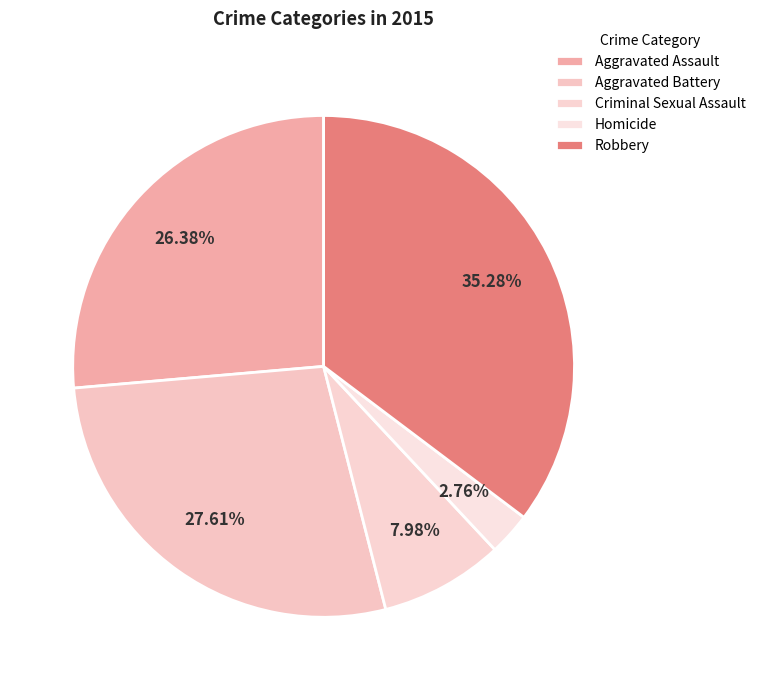

Which category has the biggest portion of the pie?

Robbery